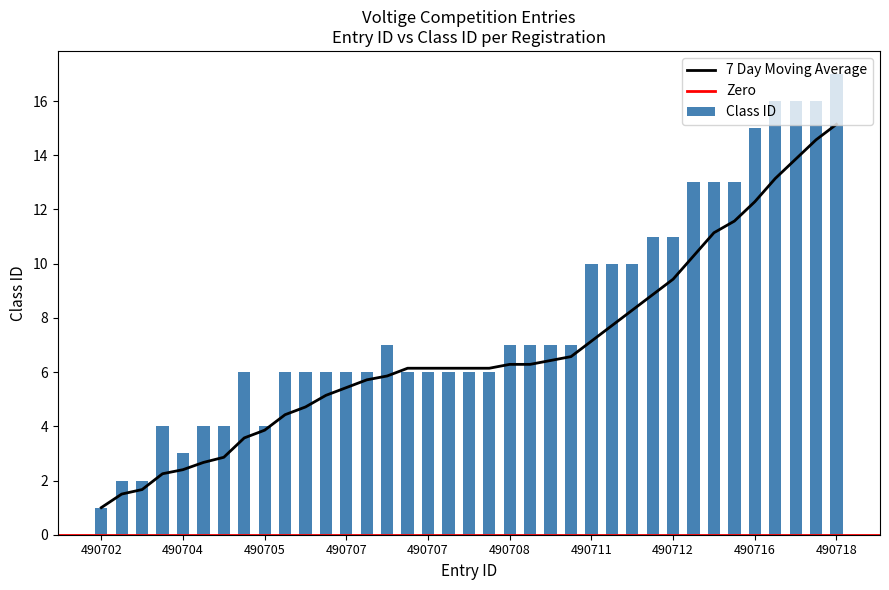

What is the difference between the maximum and minimum values in the Entry ID series?

16.0